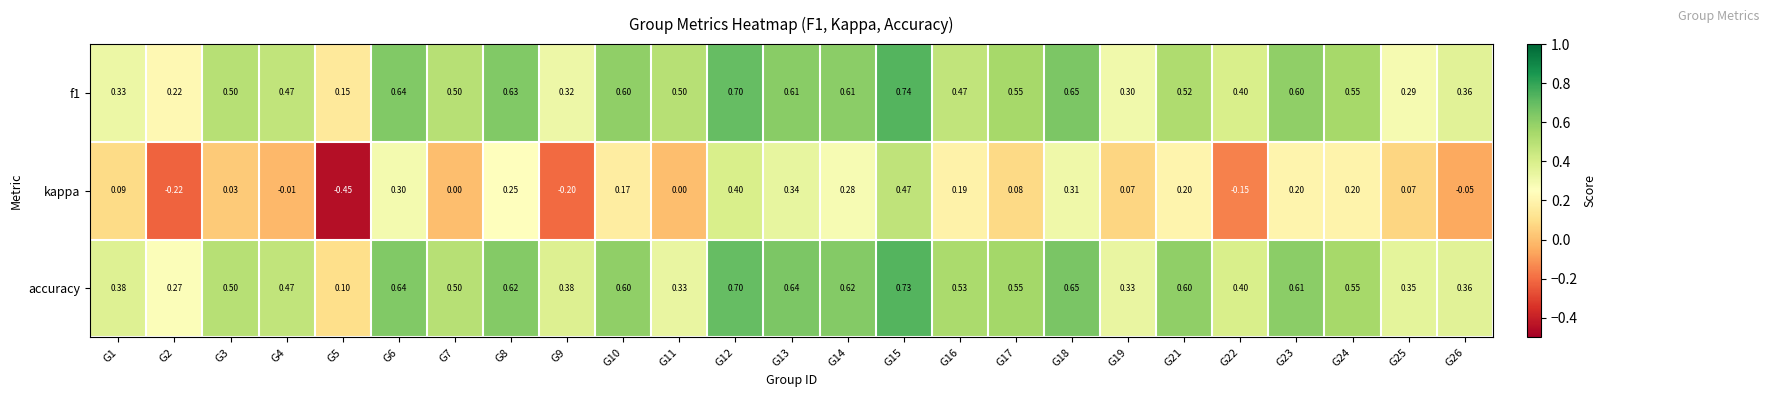

Is the value of f1 at G13 greater than the value of accuracy at G15?

No